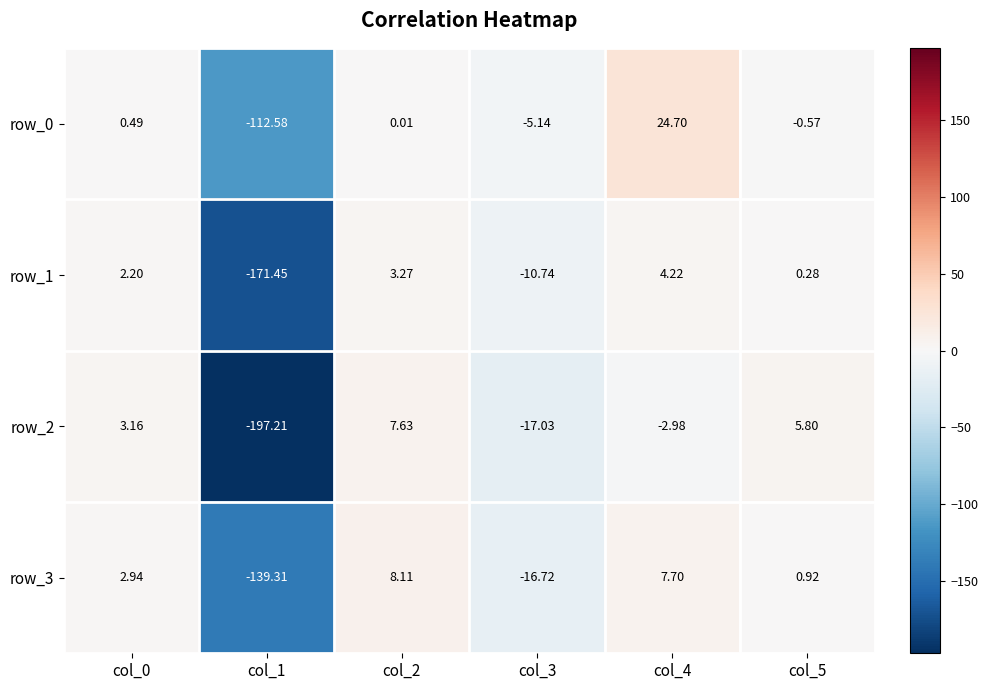

Is the value of row_3 at col_4 greater than the value of row_1 at col_3?

Yes